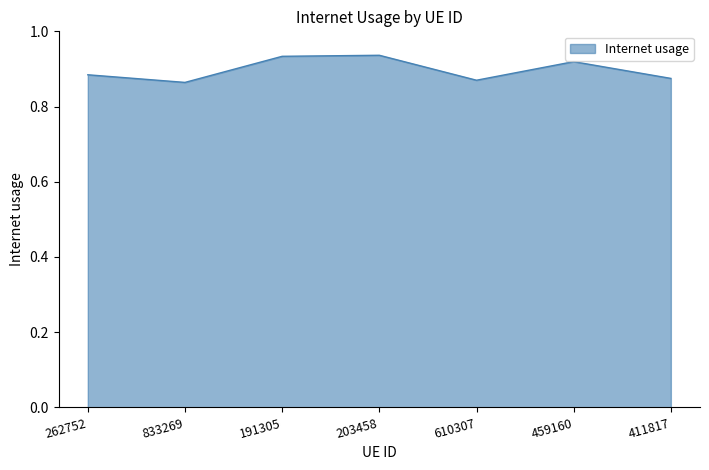

What is the change in value from 191305 to 610307?

-0.1